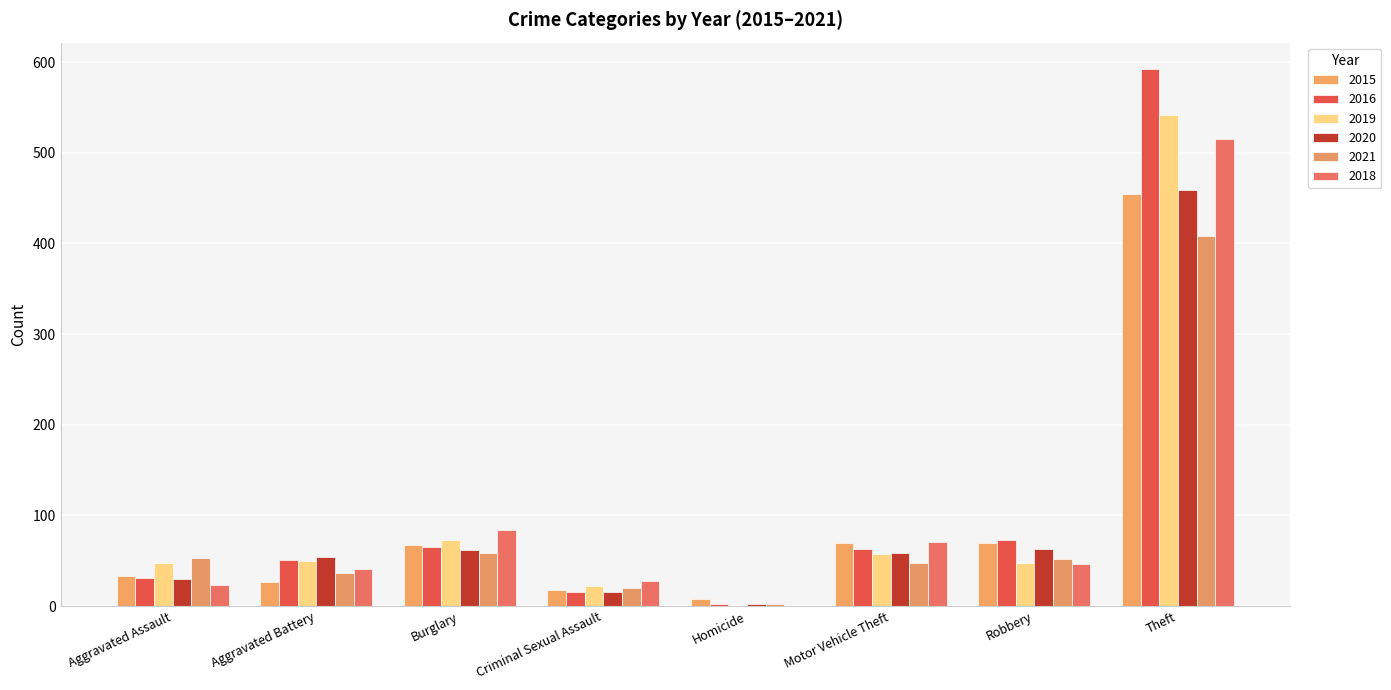

List the labels in order of 2020 value, largest first.

Theft, Robbery, Burglary, Motor Vehicle Theft, Aggravated Battery, Aggravated Assault, Criminal Sexual Assault, Homicide